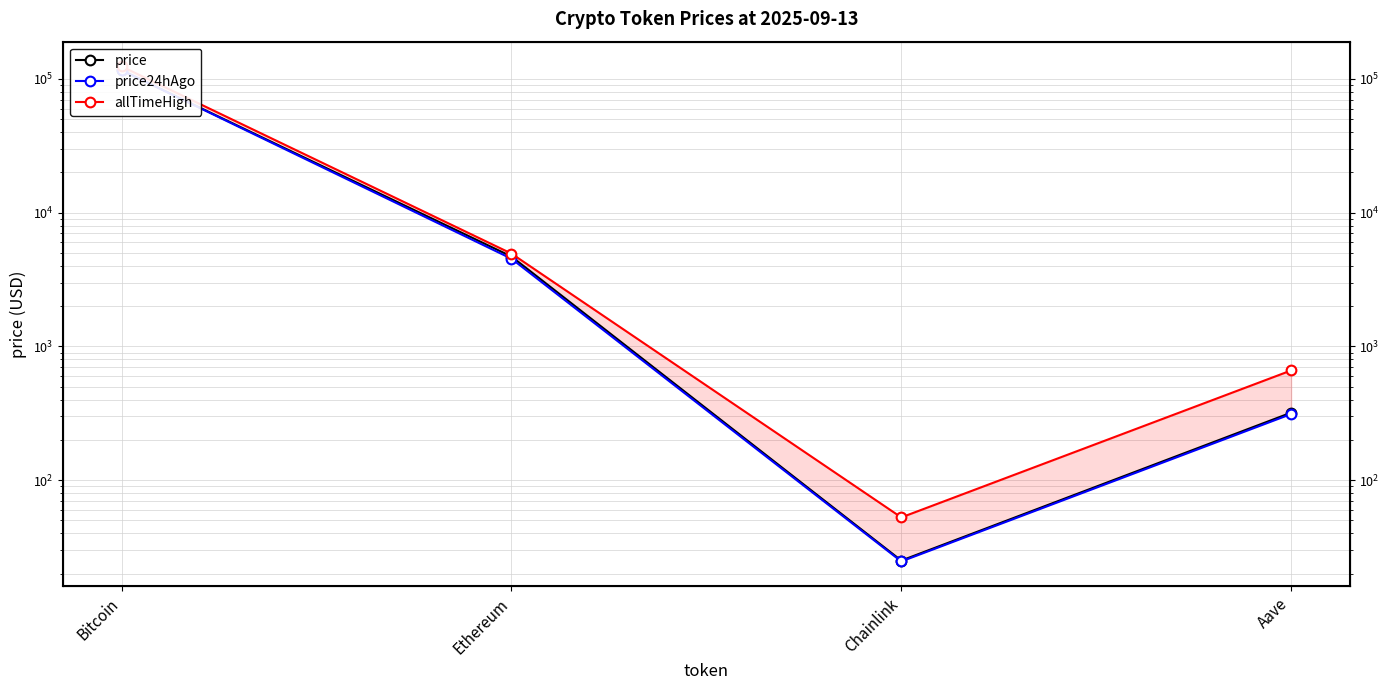

How many distinct data groups are displayed?

3